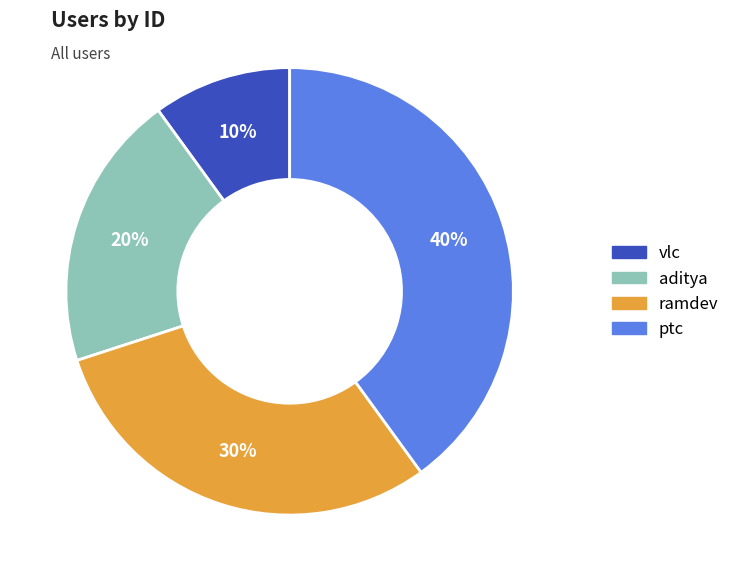

Is it true that ptc is 40% of the pie?

True